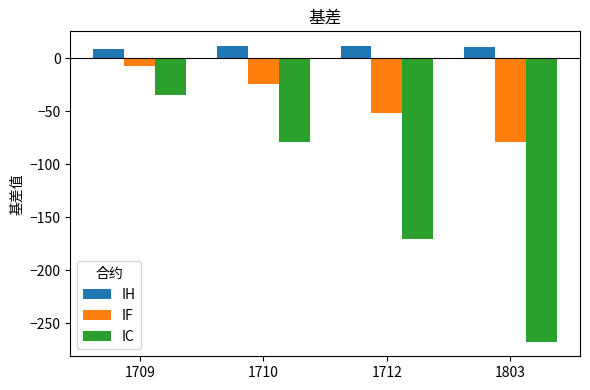

Rank the series by their maximum value, from highest to lowest.

IH, IF, IC